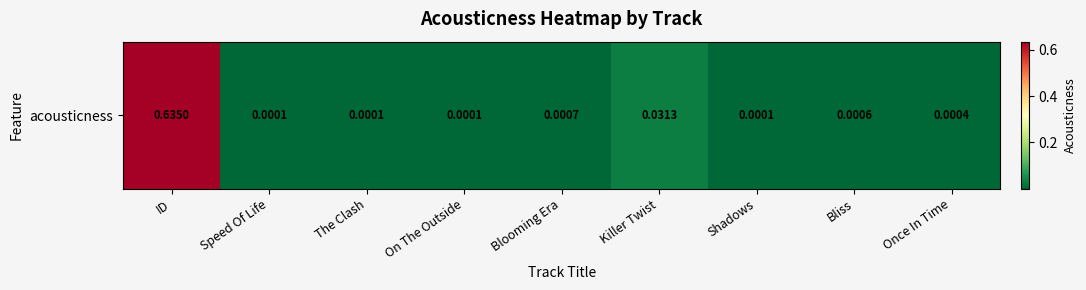

What is the change in value from ID to Once In Time?

-0.6